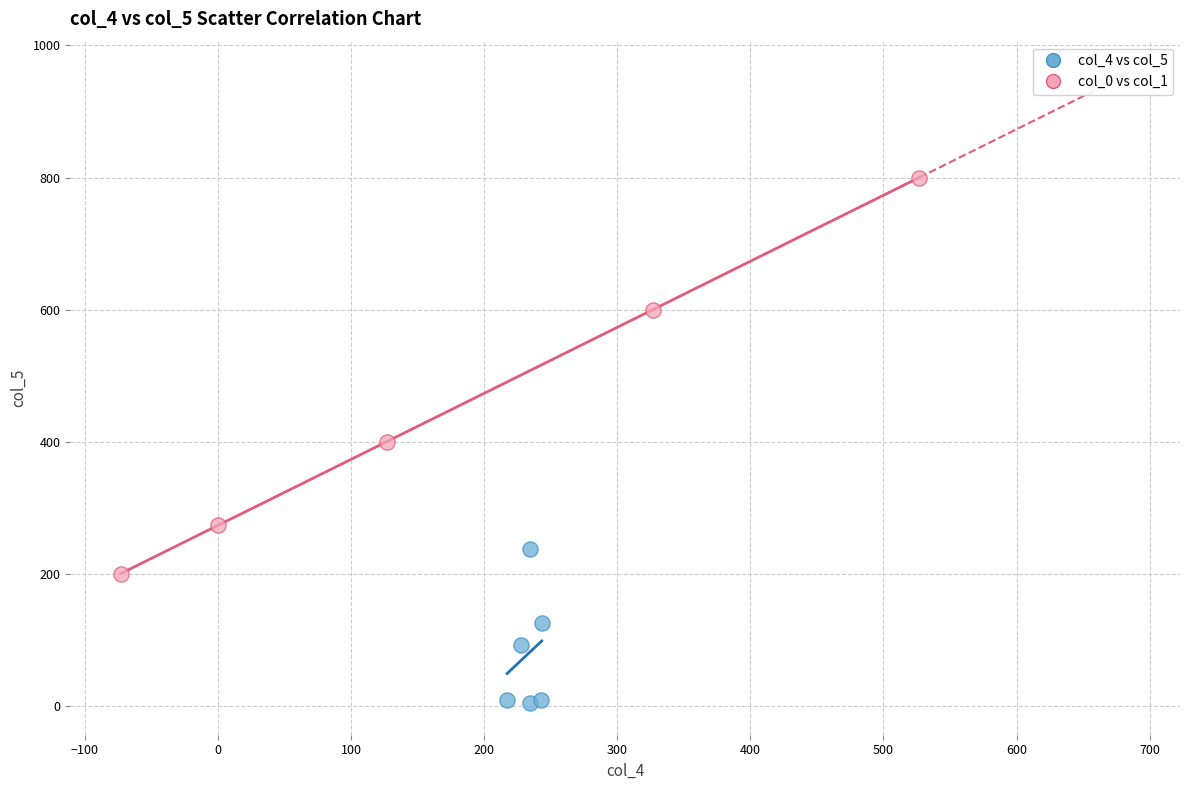

Which series reaches the minimum Y coordinate?

col_4 vs col_5